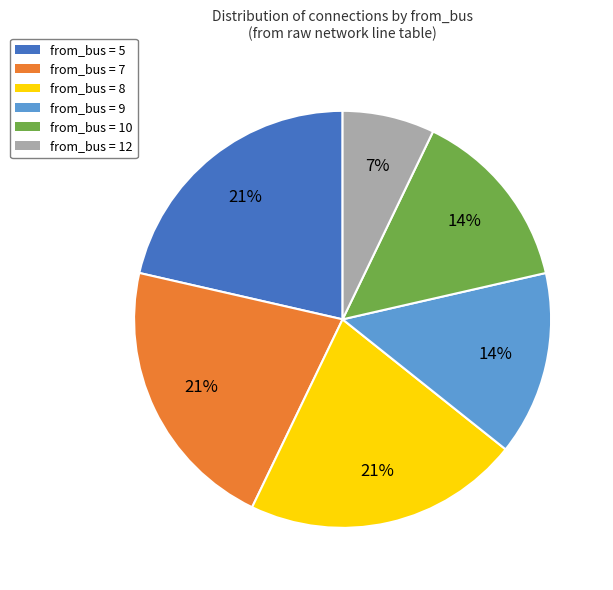

Does any single category account for the majority?

No